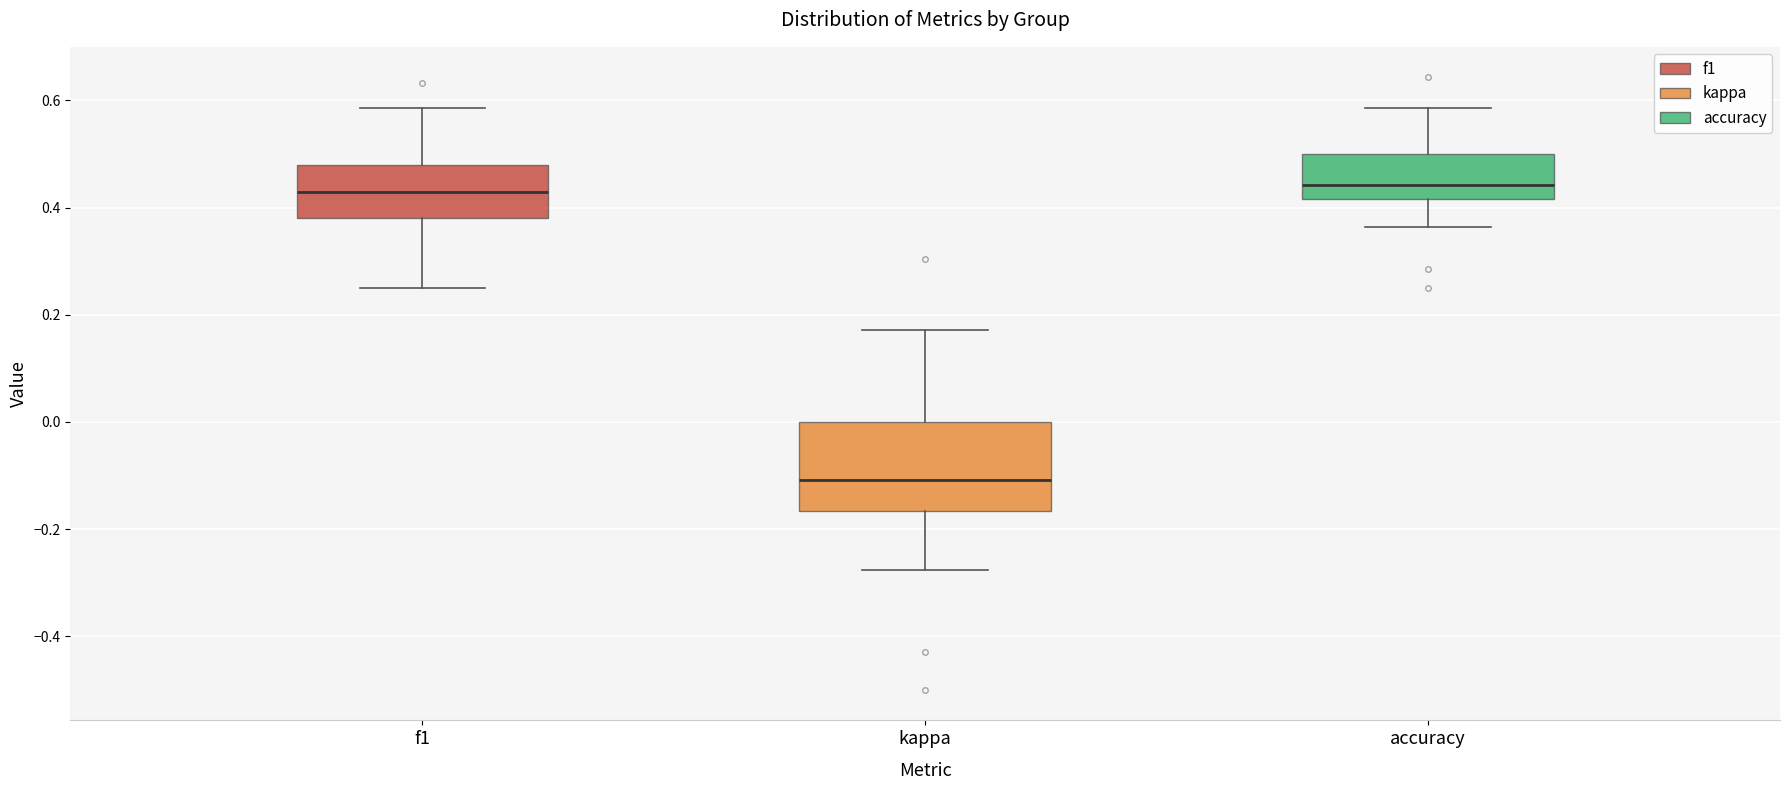

Where does the lower whisker of the box for kappa end on the y-axis? The values are not printed on the chart, so give them approximately, as read against the axis.

-0.28